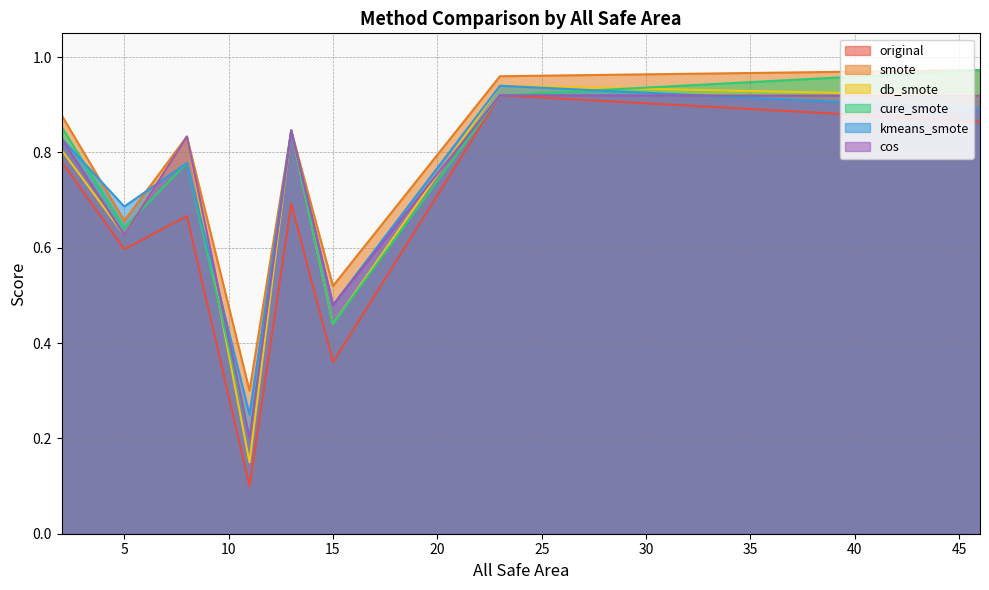

True or false: smote and original intersect in this chart.

False